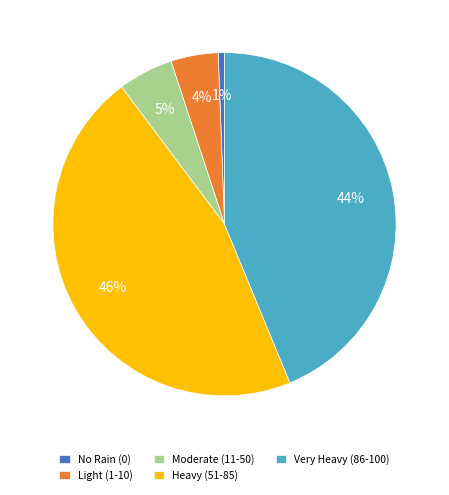

Which slice is the smallest?

No Rain (0)